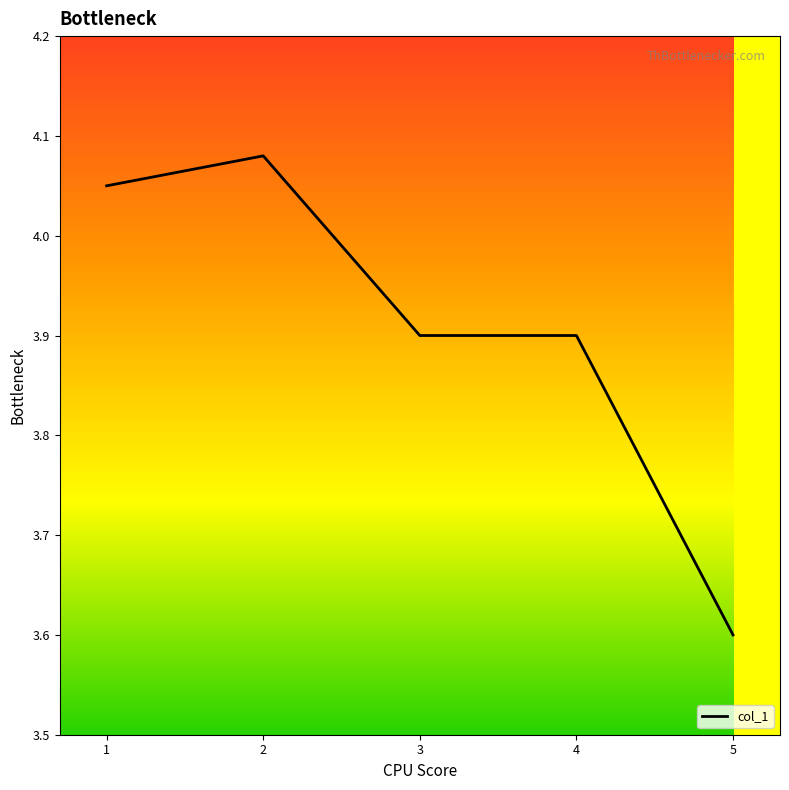

Which label corresponds to the largest value in the chart?

2